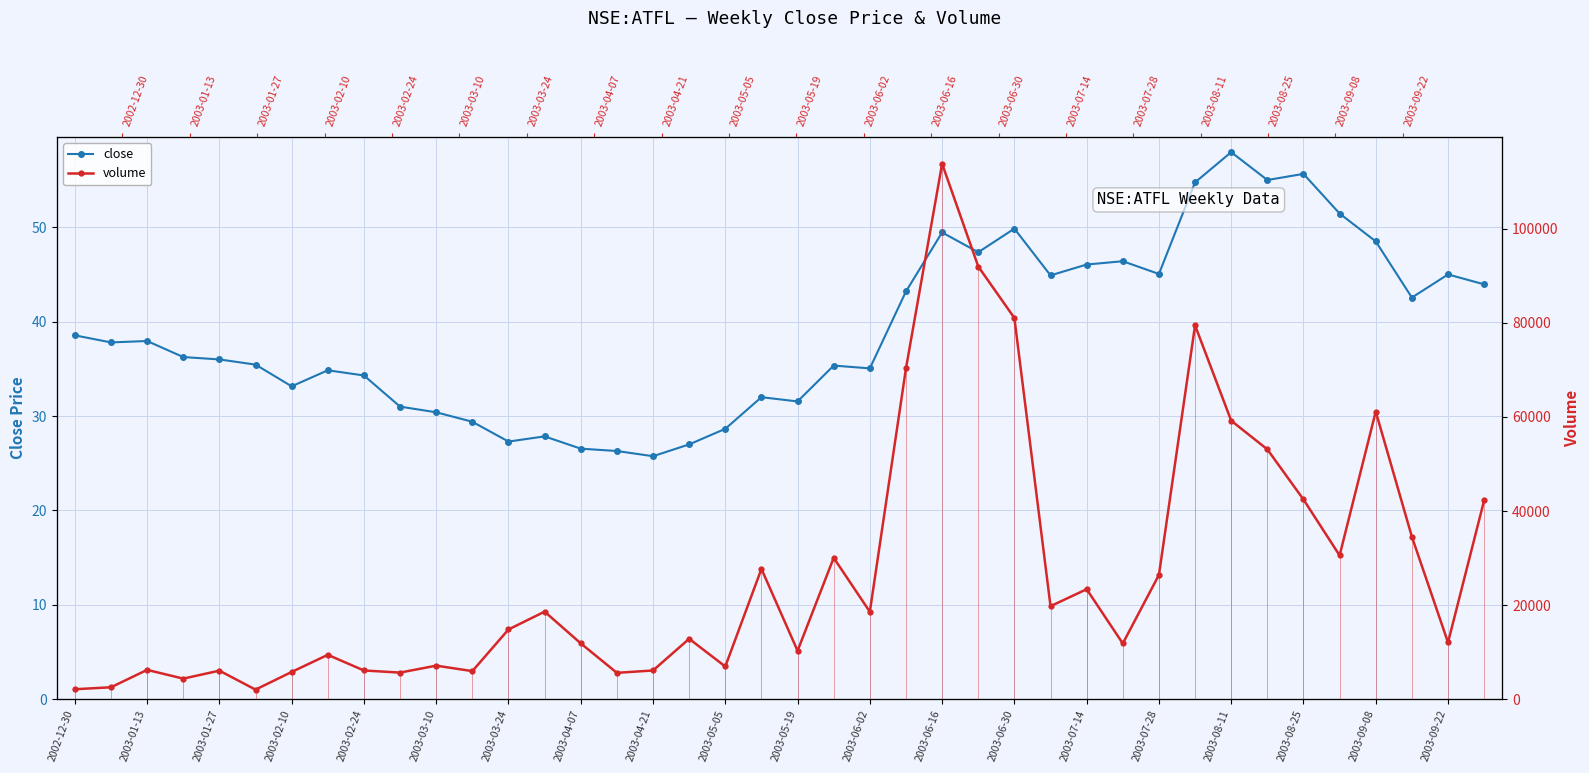

Is the value of close at 2003-06-30 greater than the value of volume at 2003-01-13?

No